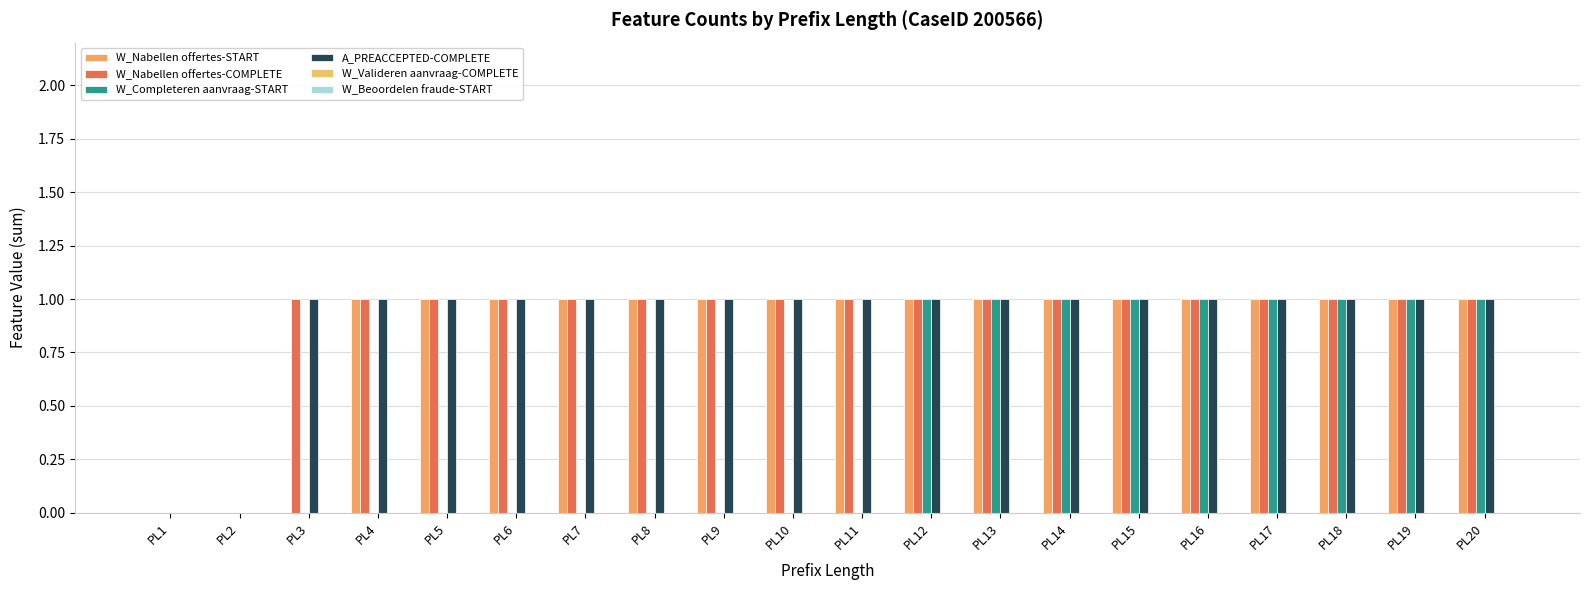

Which series has the widest spread of values?

W_Nabellen offertes-START